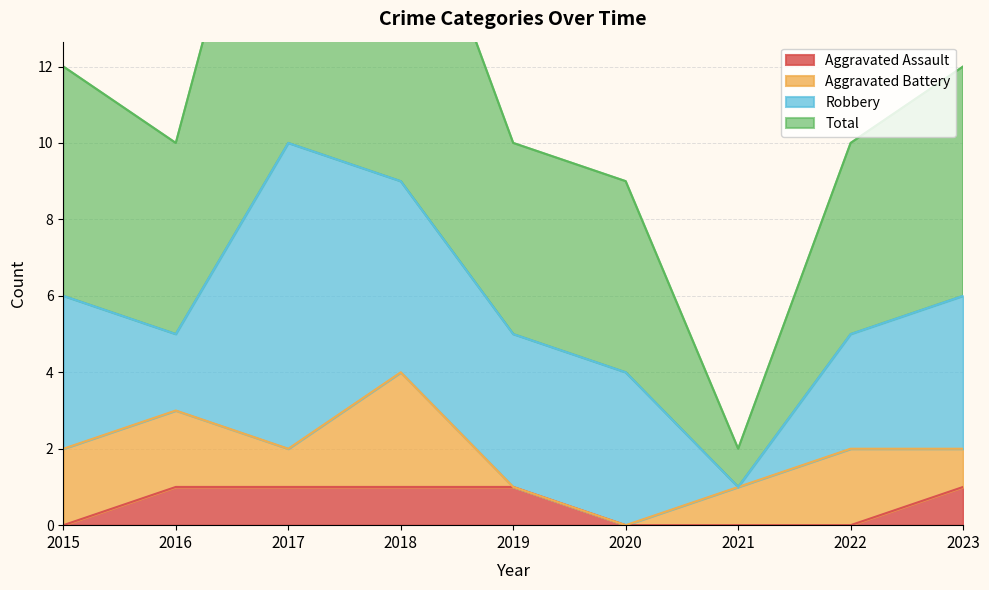

Is it true that Total equals 2 at 2021?

True